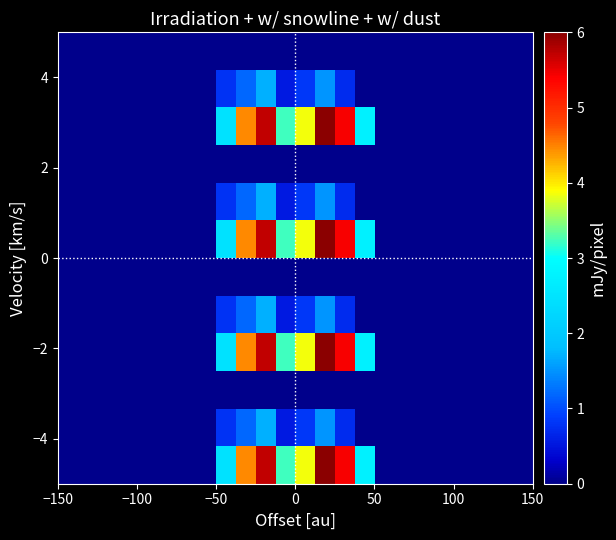

What is the greatest value displayed?

6.0